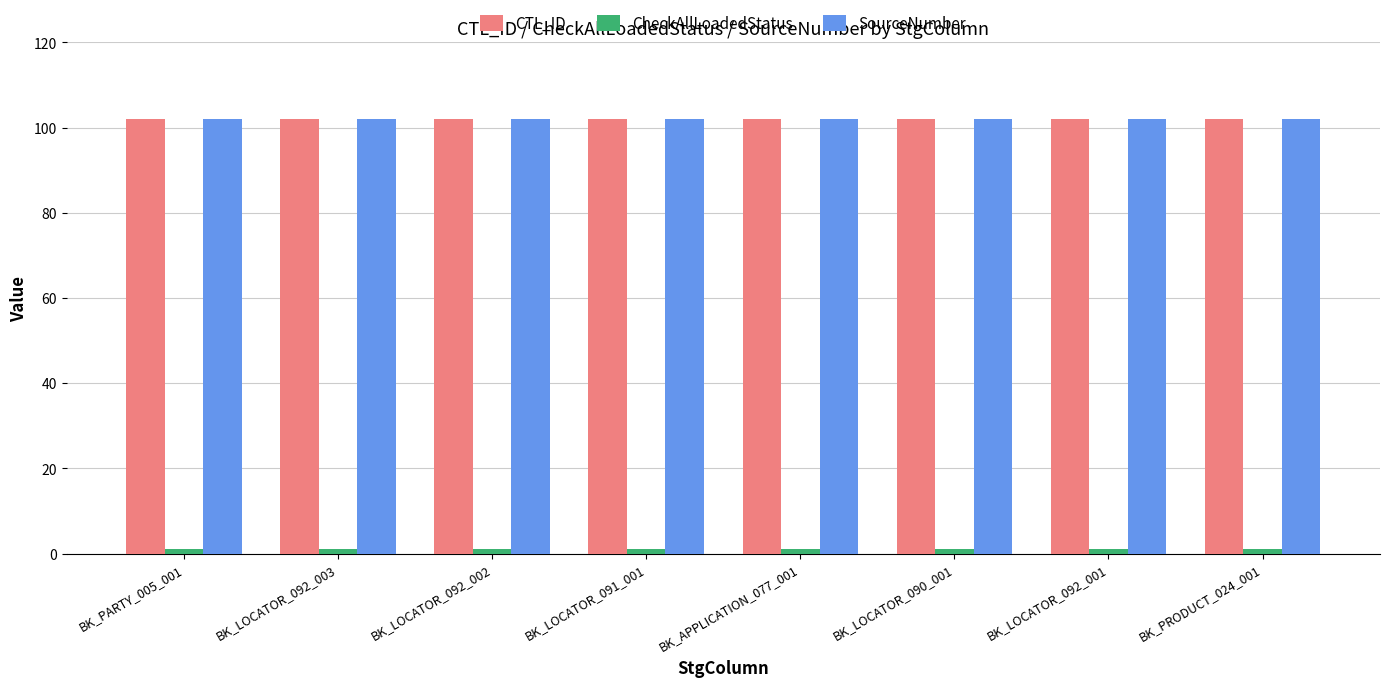

True or false: SourceNumber has a value of 102 at BK_LOCATOR_092_003.

True